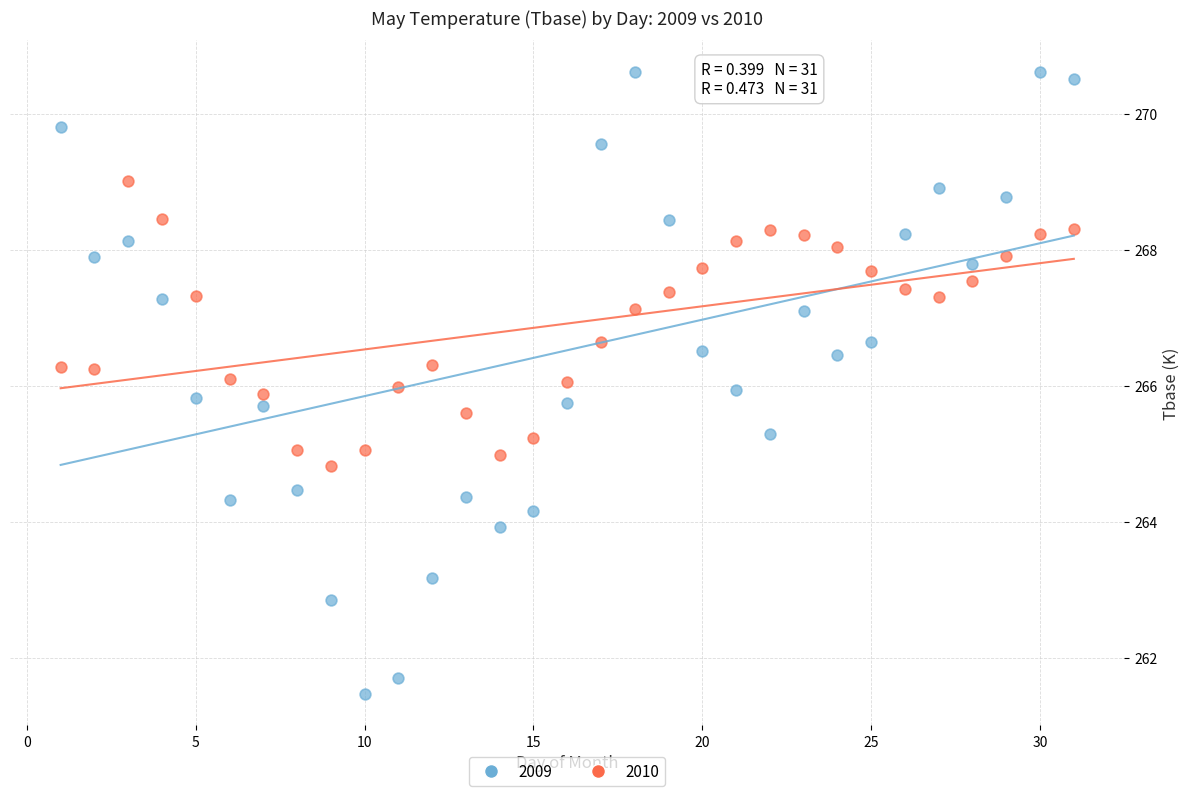

Which series reaches the minimum Y coordinate?

2009